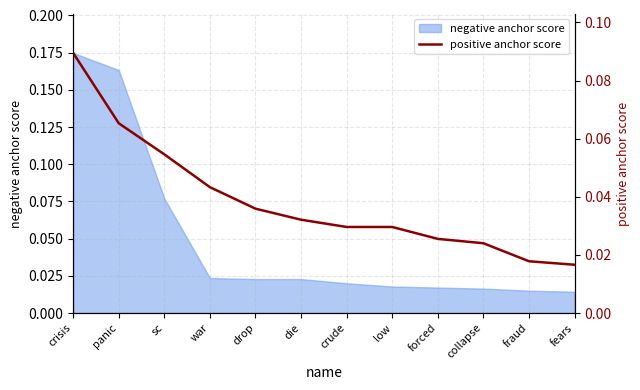

The value at sc is 0.1. True or false?

False